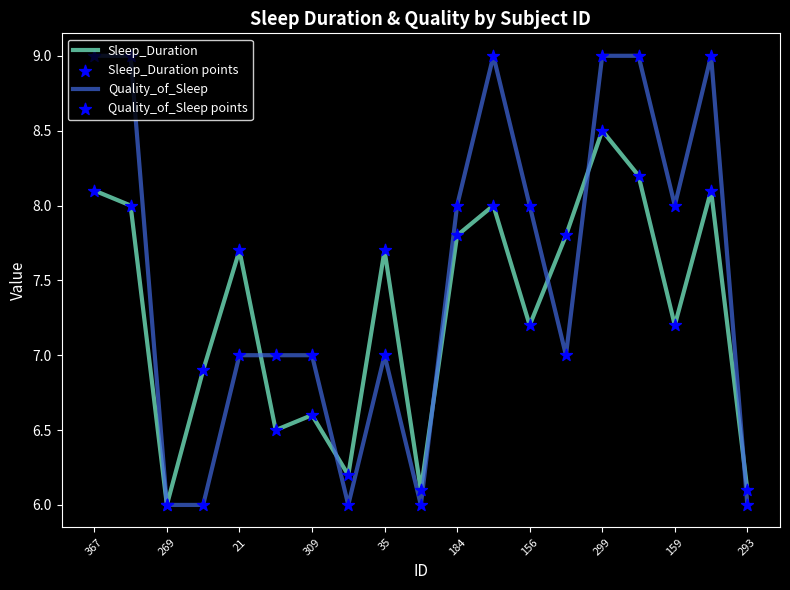

List the series in order of their peak value, highest first.

Quality_of_Sleep, Sleep_Duration